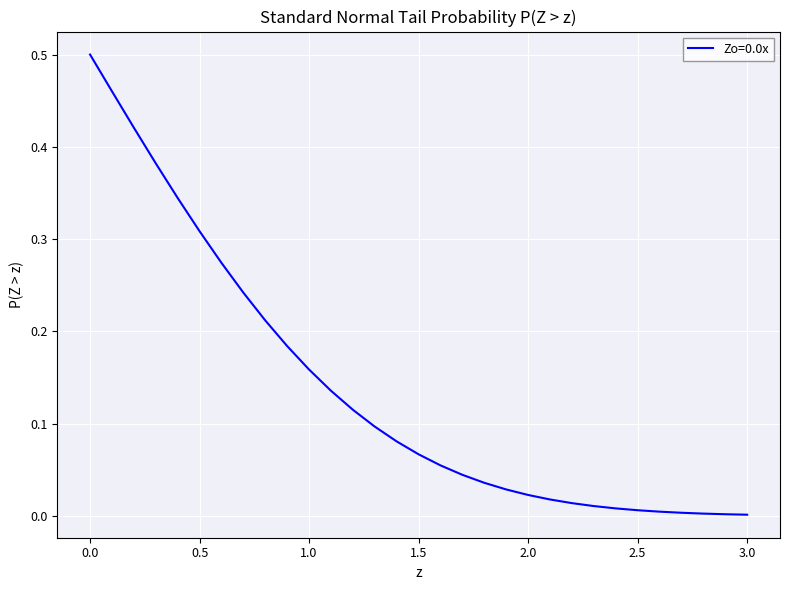

Count the number of data series in this chart.

1